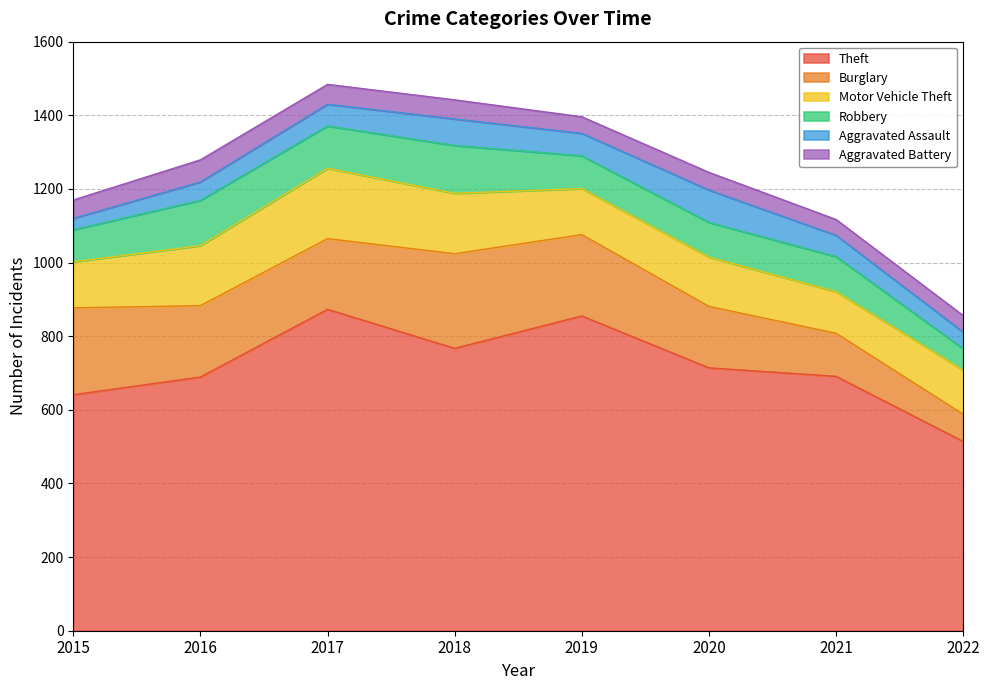

Which category has the highest value in the Aggravated Assault series?

2020